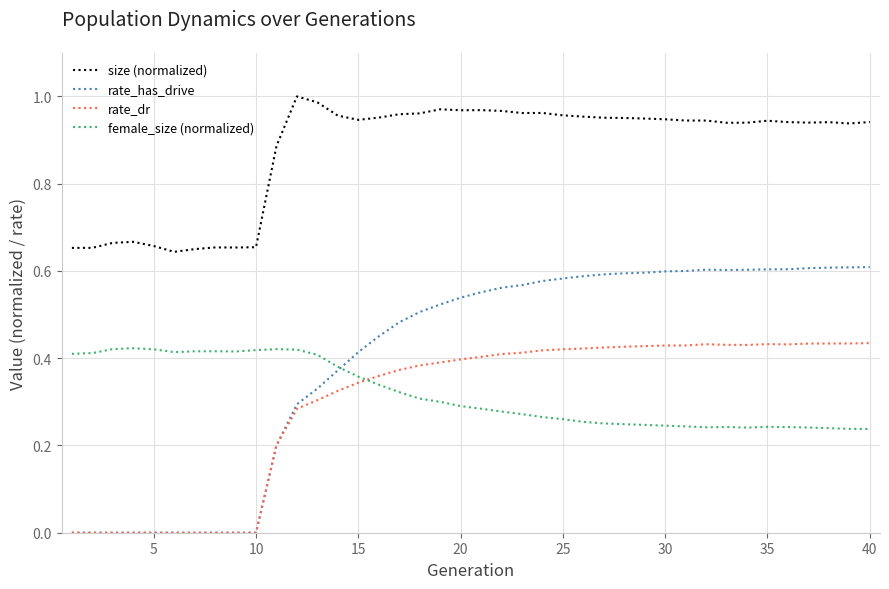

Which series has the largest range (max minus min)?

rate_has_drive